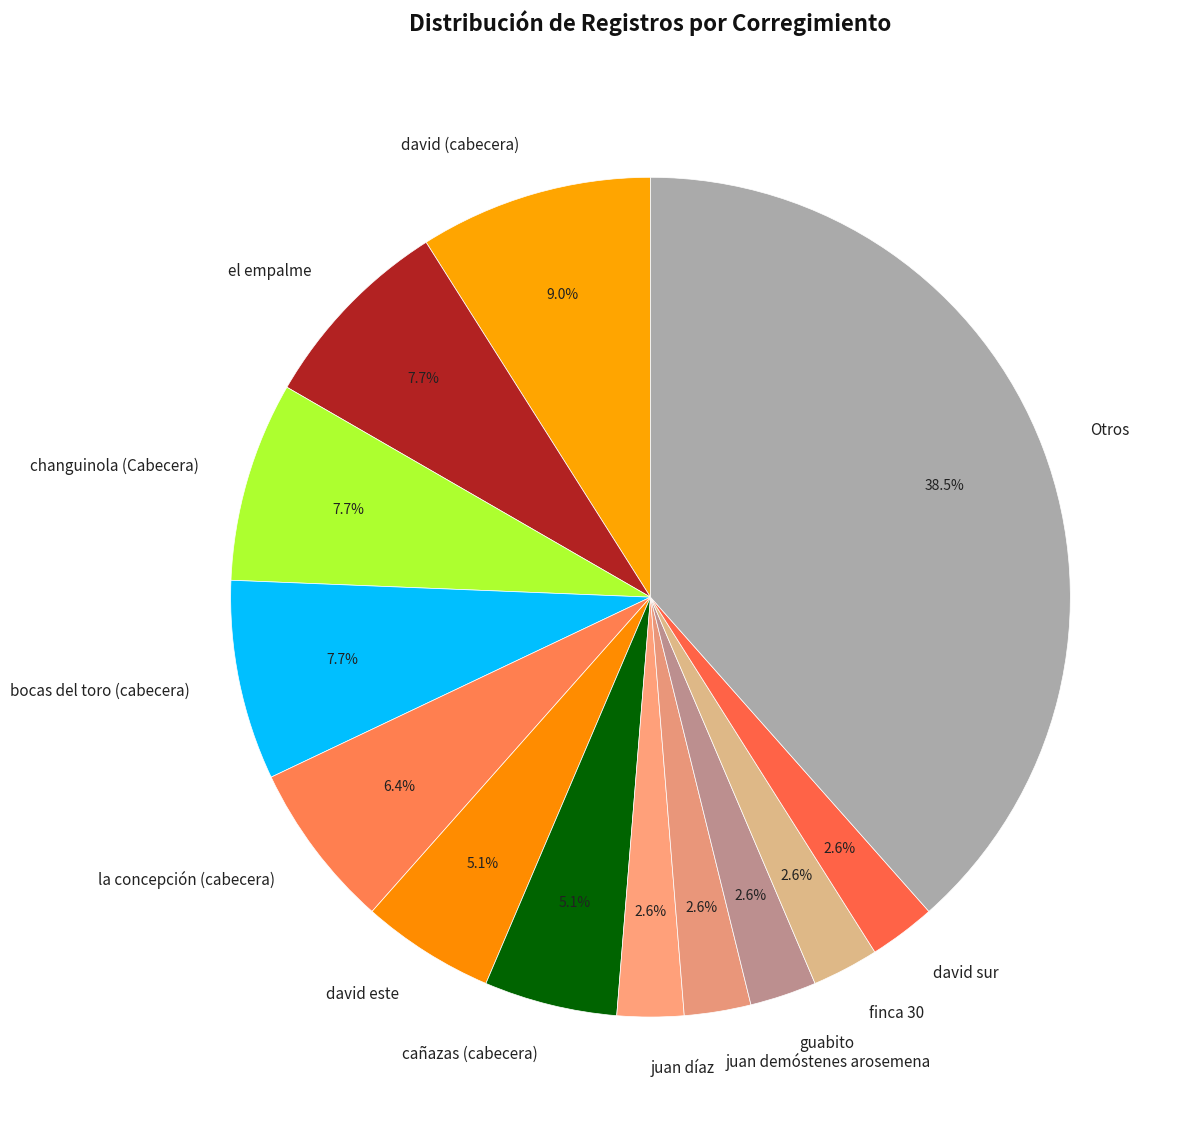

Is the sum of bocas del toro (cabecera) and juan díaz greater than half?

No